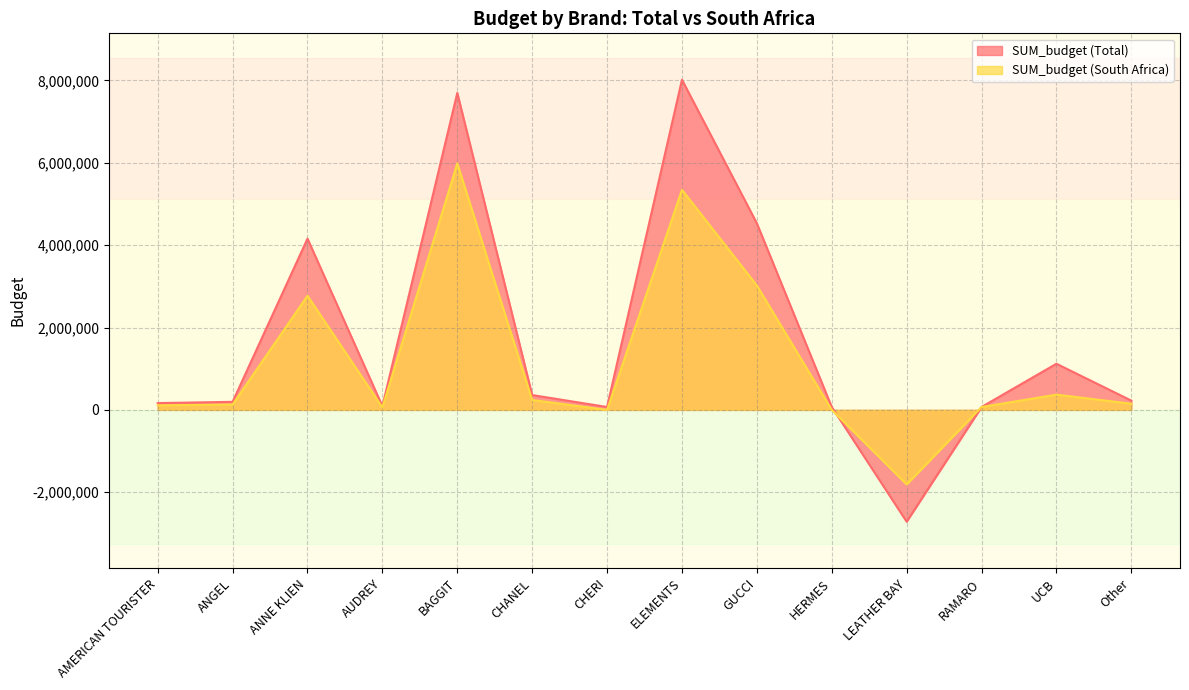

Reading left to right, extract all data points from this chart.

SUM_budget (Total): AMERICAN TOURISTER=165000	ANGEL=195000	ANNE KLIEN=4158000	AUDREY=90000	BAGGIT=7696000	CHANEL=360000	CHERI=70000	ELEMENTS=8016000	GUCCI=4530000	HERMES=70000	LEATHER BAY=-2715000	RAMARO=70000	UCB=1120000	Other=225000
SUM_budget (South Africa): AMERICAN TOURISTER=110000	ANGEL=130000	ANNE KLIEN=2772000	AUDREY=60000	BAGGIT=5986000	CHANEL=240000	CHERI=0	ELEMENTS=5344000	GUCCI=3020000	HERMES=0	LEATHER BAY=-1810000	RAMARO=70000	UCB=370000	Other=150000